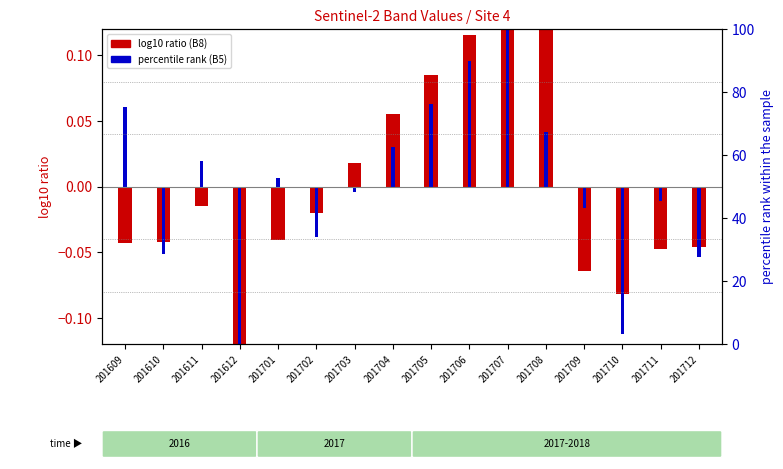

Are the bars horizontal?

No